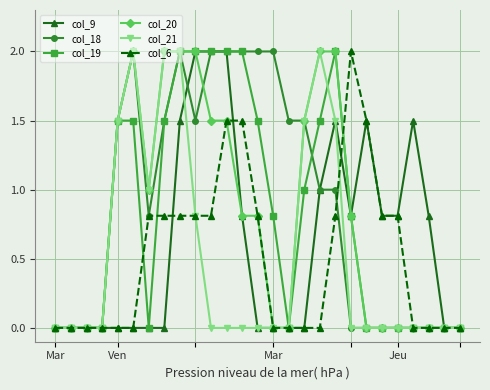

What is the value of the col_9 point at the 12th from the left?

2.0